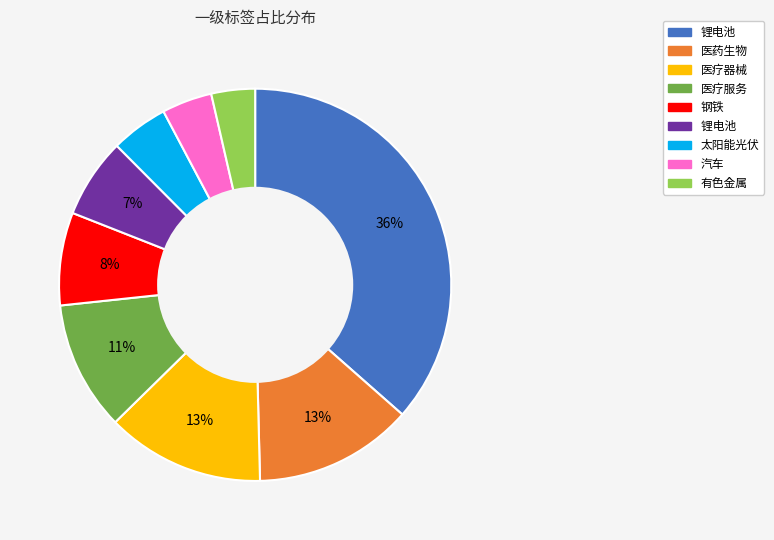

Is there any slice that represents more than half of the pie?

No